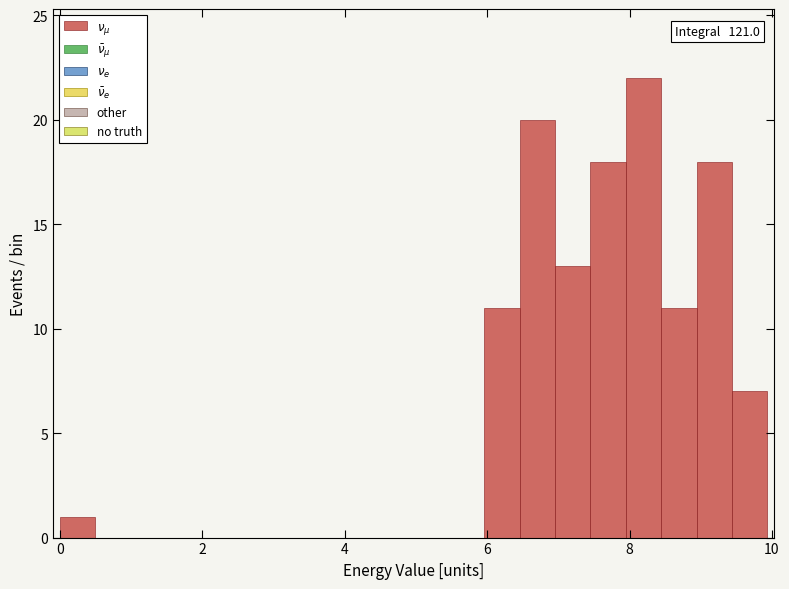

Around what value on the x-axis is the tallest bar? Give the approximate position of its centre, as read against the axis.

8.2